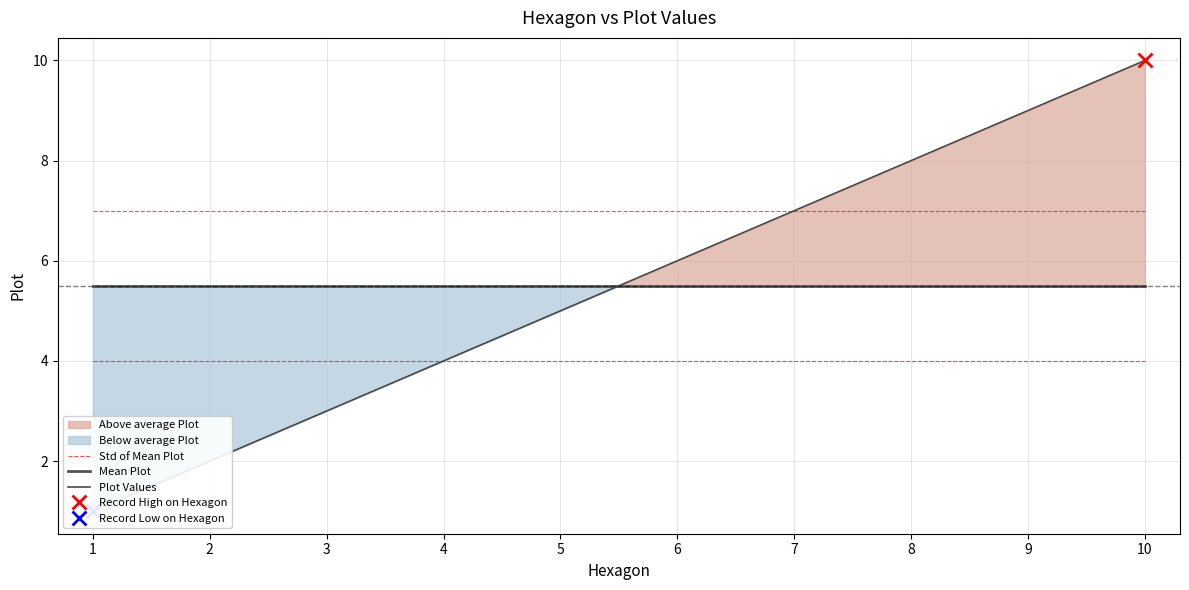

What is the difference between the highest and lowest values at 2?

5.0